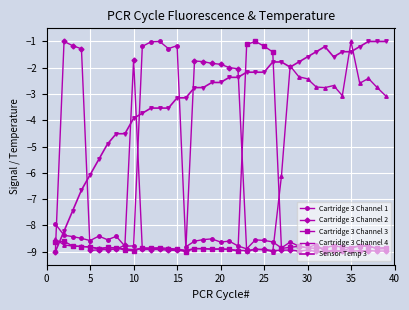

What is the value of the Cartridge 3 Channel 4 point at the 25th from the left?

-8.9